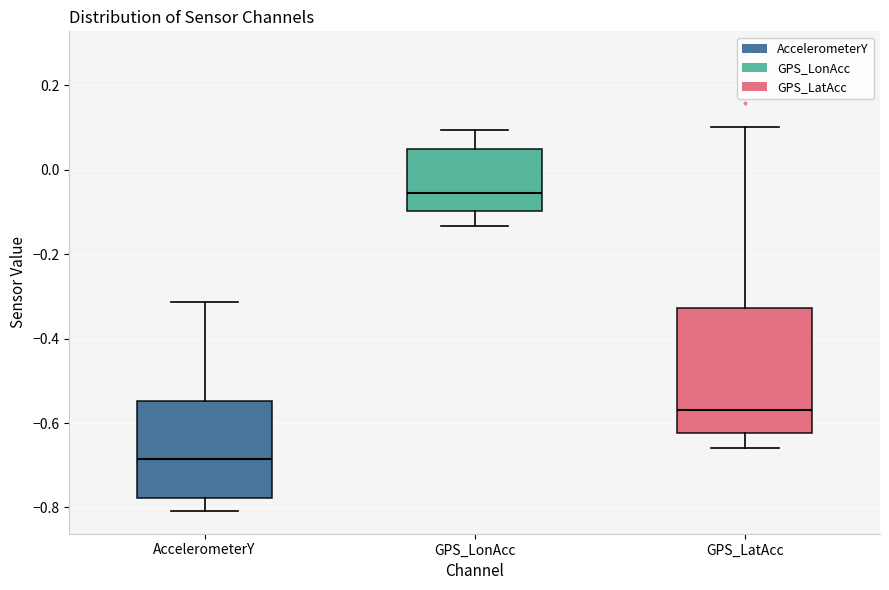

Which box has the lowest median line?

AccelerometerY